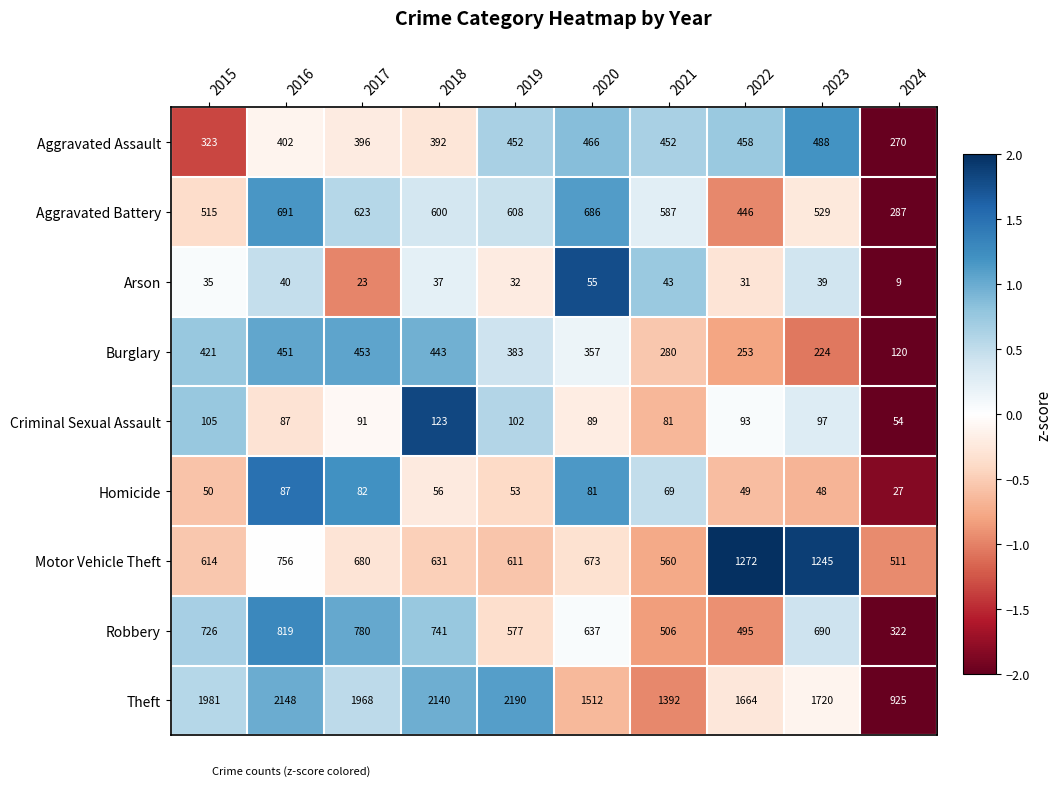

At 2024, list the series in order from largest to smallest.

Theft, Motor Vehicle Theft, Robbery, Aggravated Battery, Aggravated Assault, Burglary, Criminal Sexual Assault, Homicide, Arson